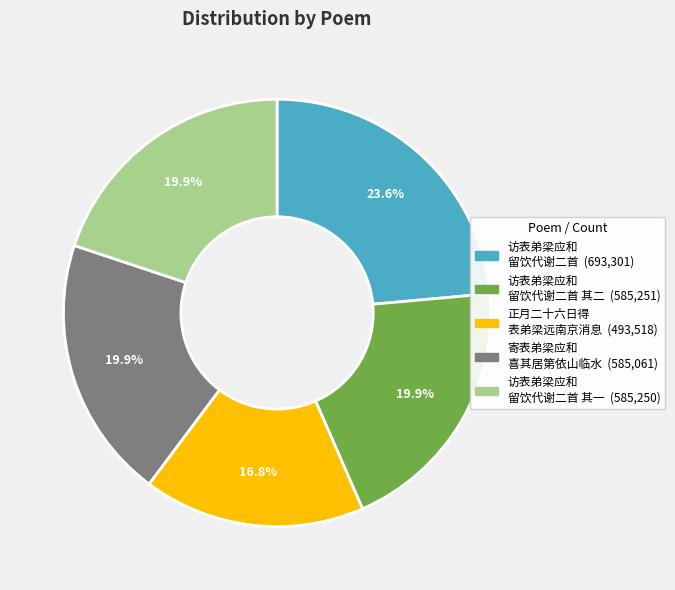

Is there a majority slice in this chart?

No